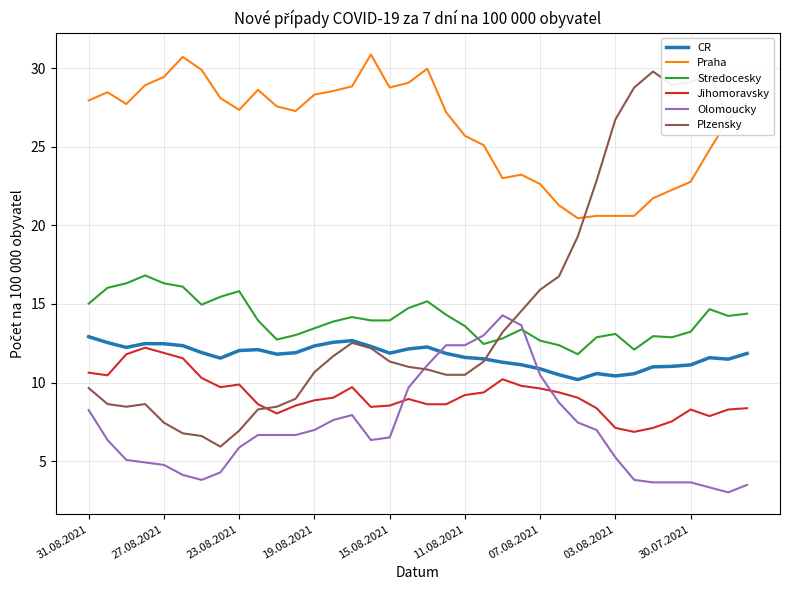

Which series has the largest total across all categories?

Praha